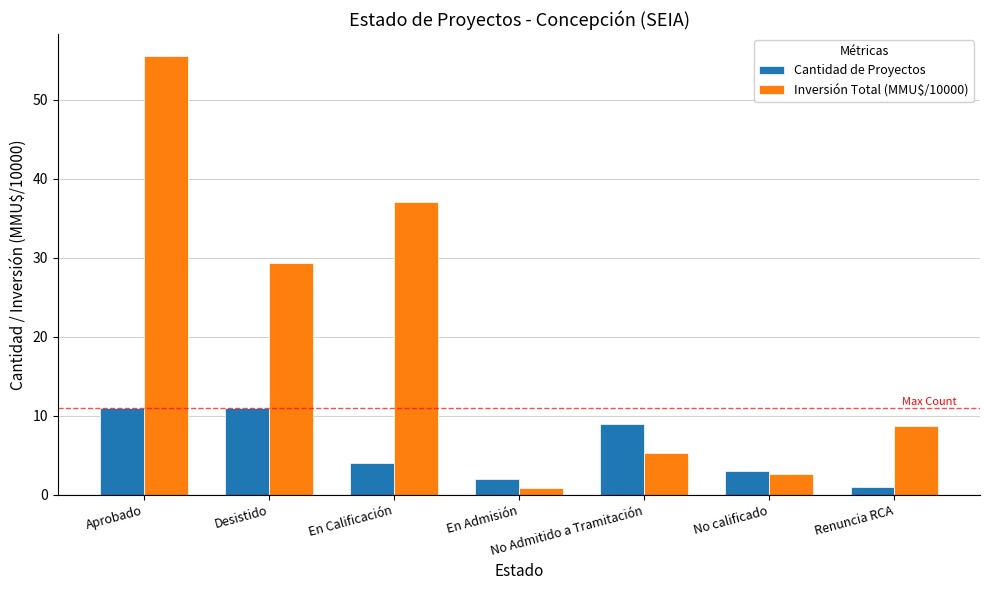

The Inversión Total (MMU$/10000) series shows 4.4 at Renuncia RCA. True or false?

False